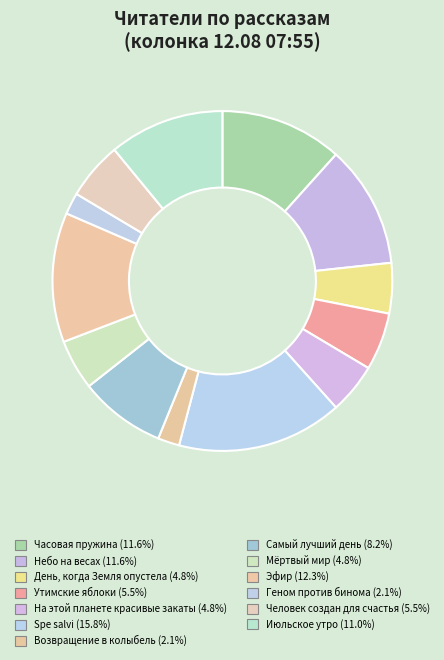

Is there any slice that represents more than half of the pie?

No